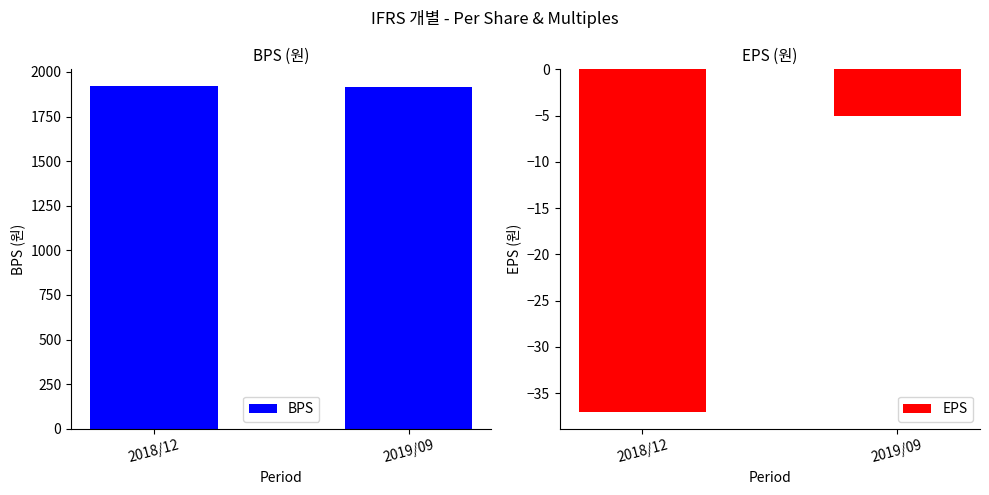

What is the minimum value shown in the chart?

-37